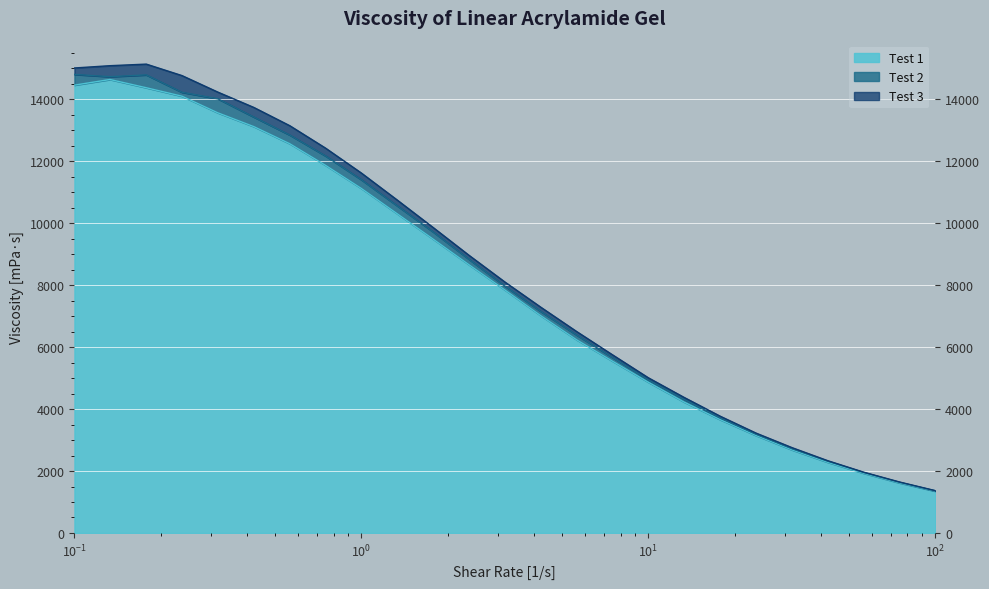

Which series has the widest spread of values?

Test 3